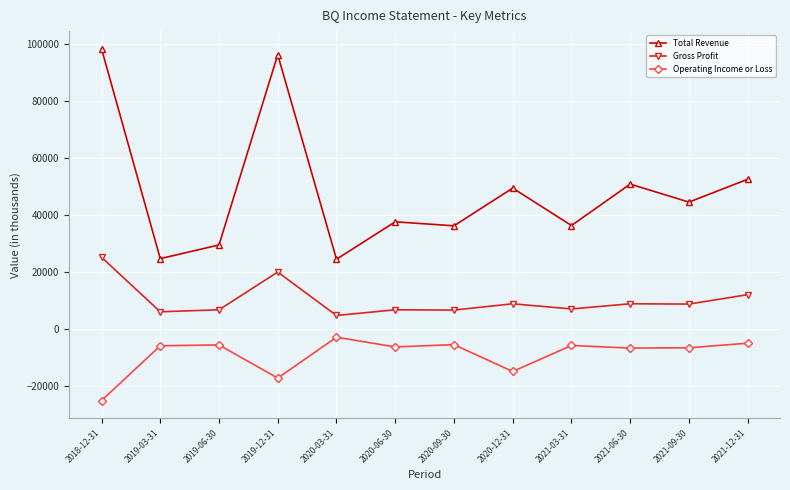

What is the label of the 4th point from the right?

2021-03-31